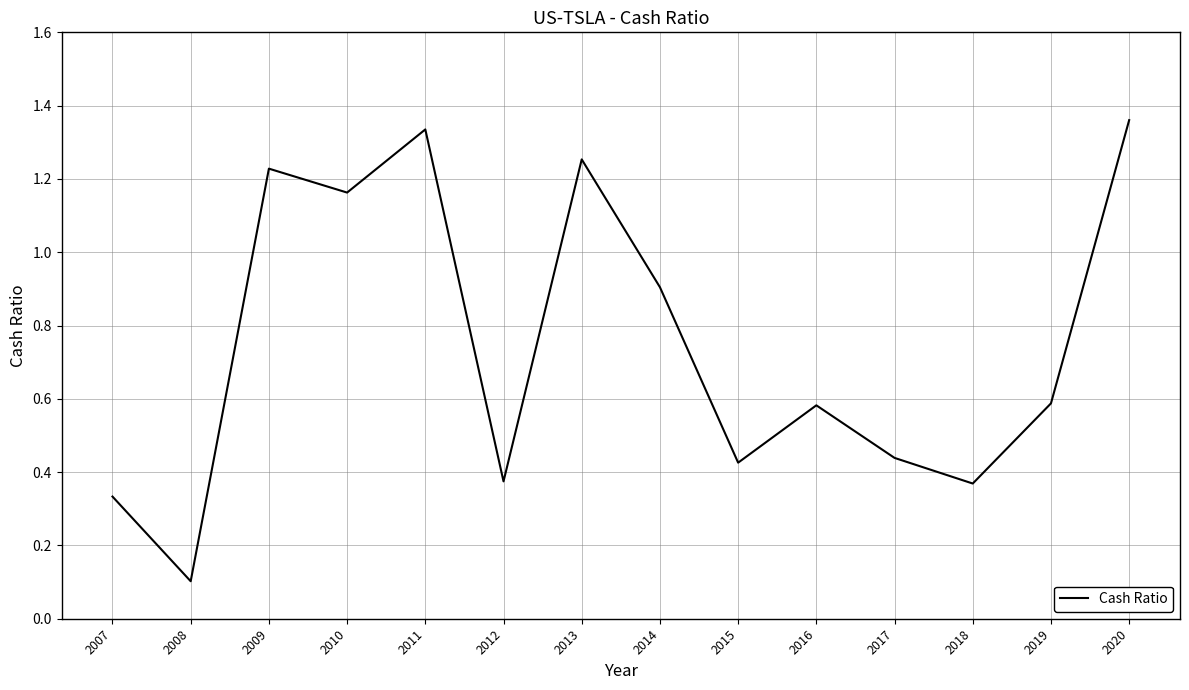

Between 2012 and 2009, which is larger?

2009